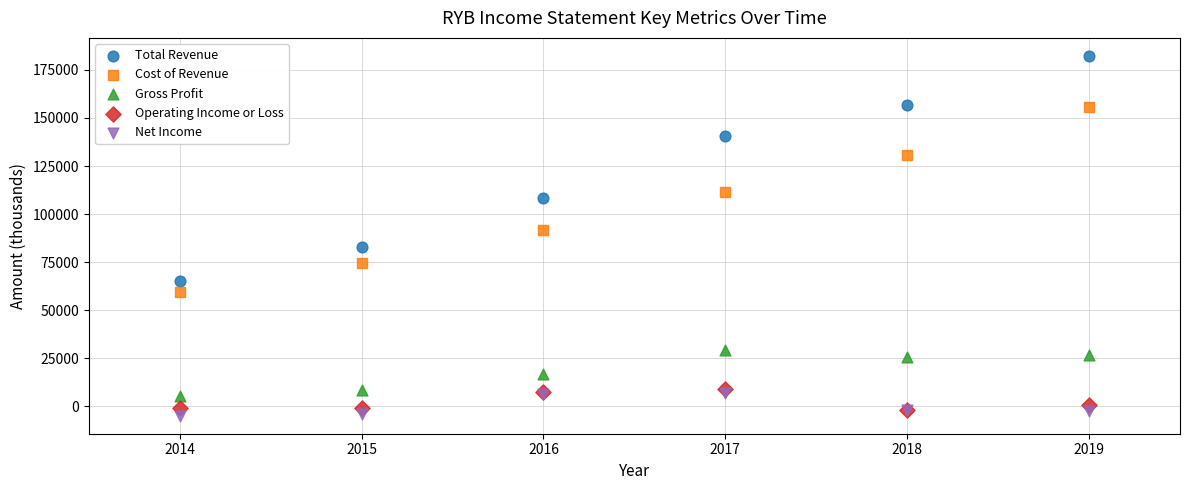

In the Total Revenue series, what Y value is closest to 123700?

108500